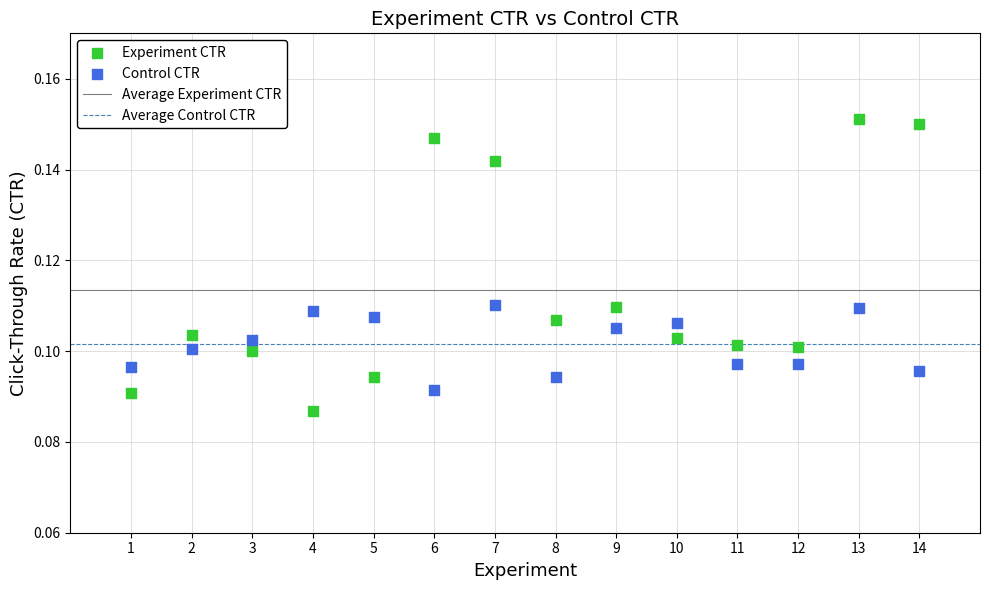

Which series contains the highest Y value?

Experiment CTR